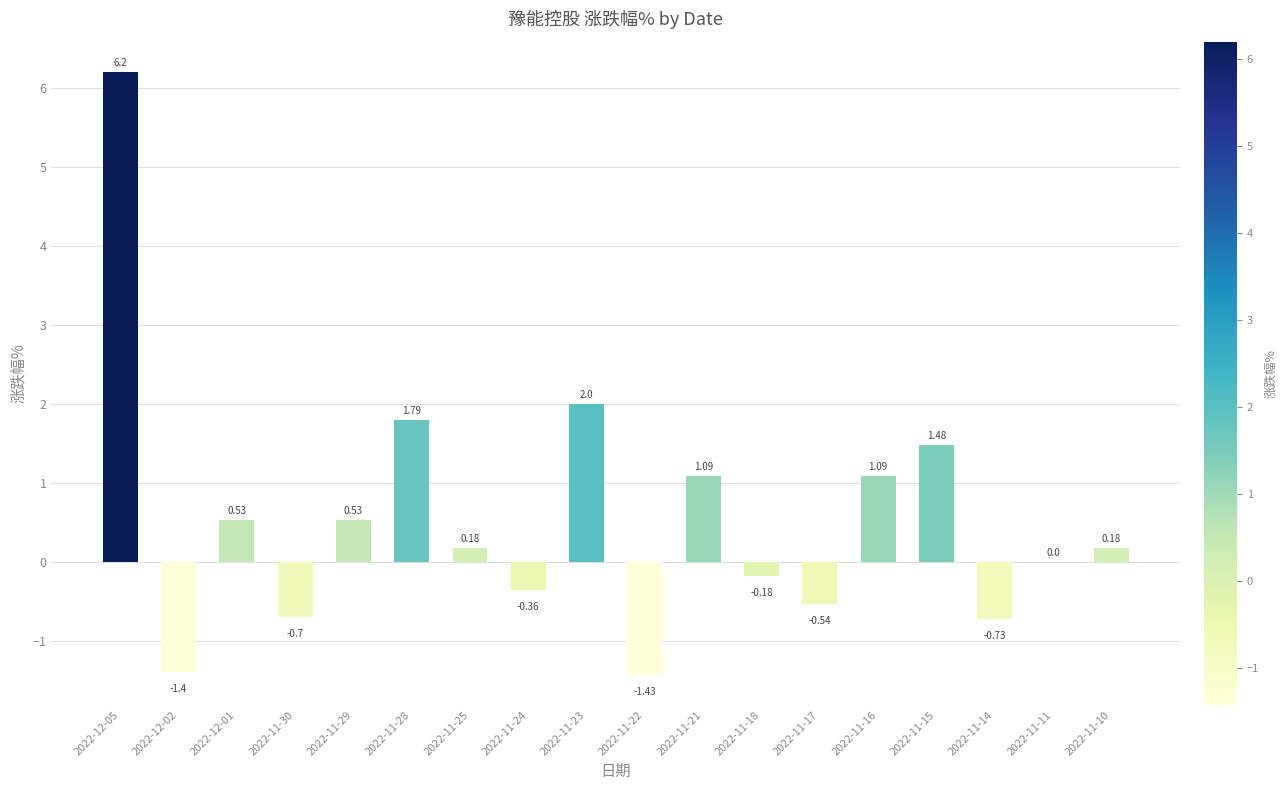

Where does the data first go above 0?

2022-12-05